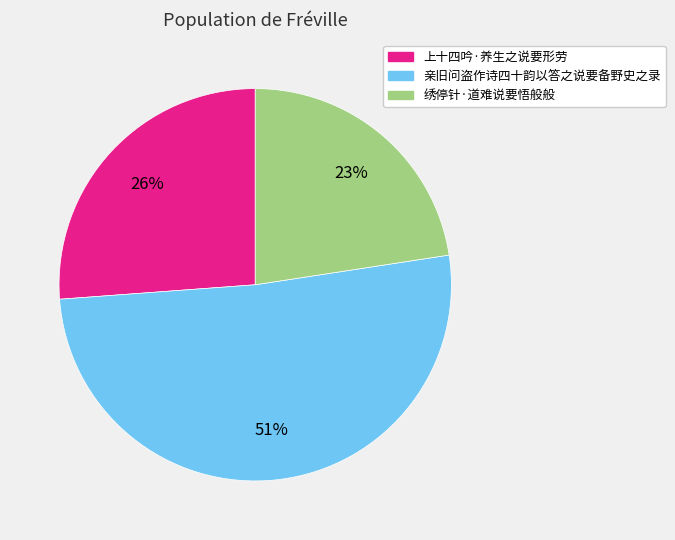

How many slices are in this pie chart?

3